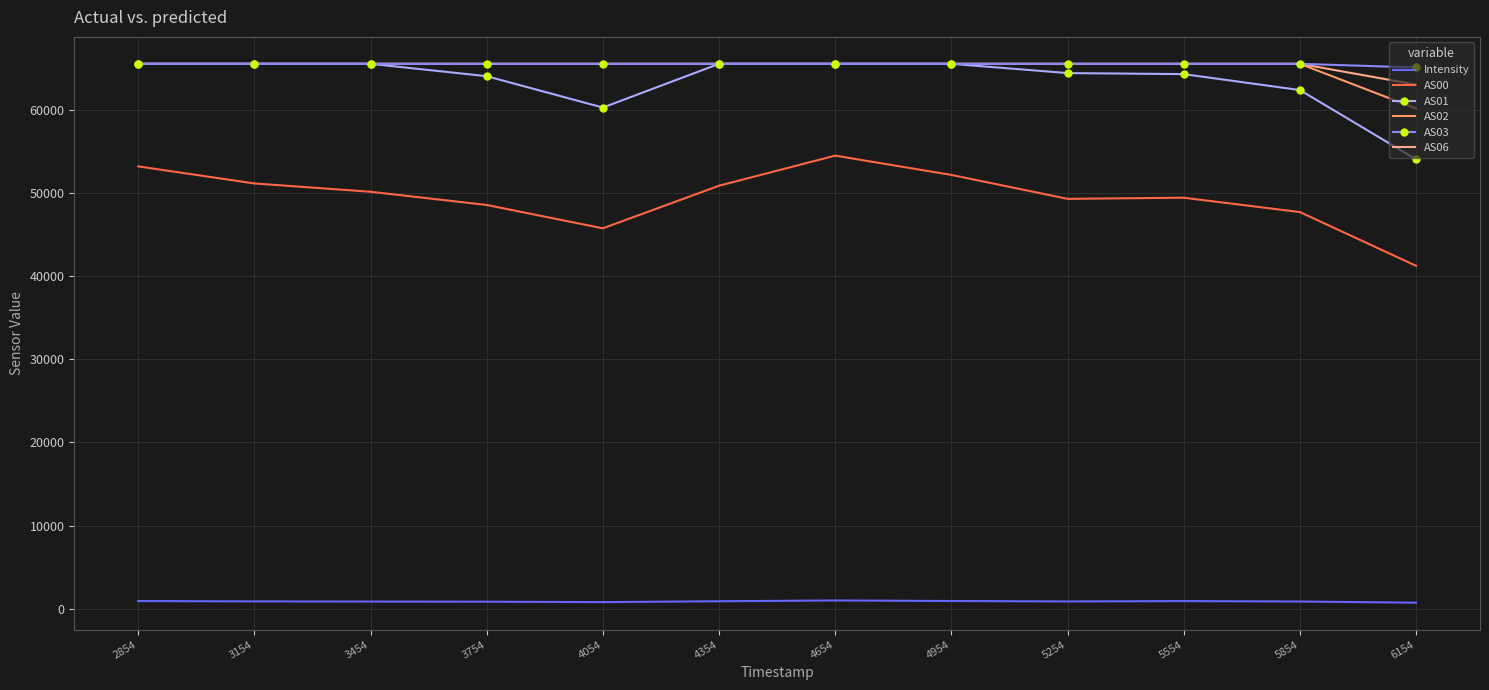

The value of AS03 at 5854 is 103133.9. True or false?

False